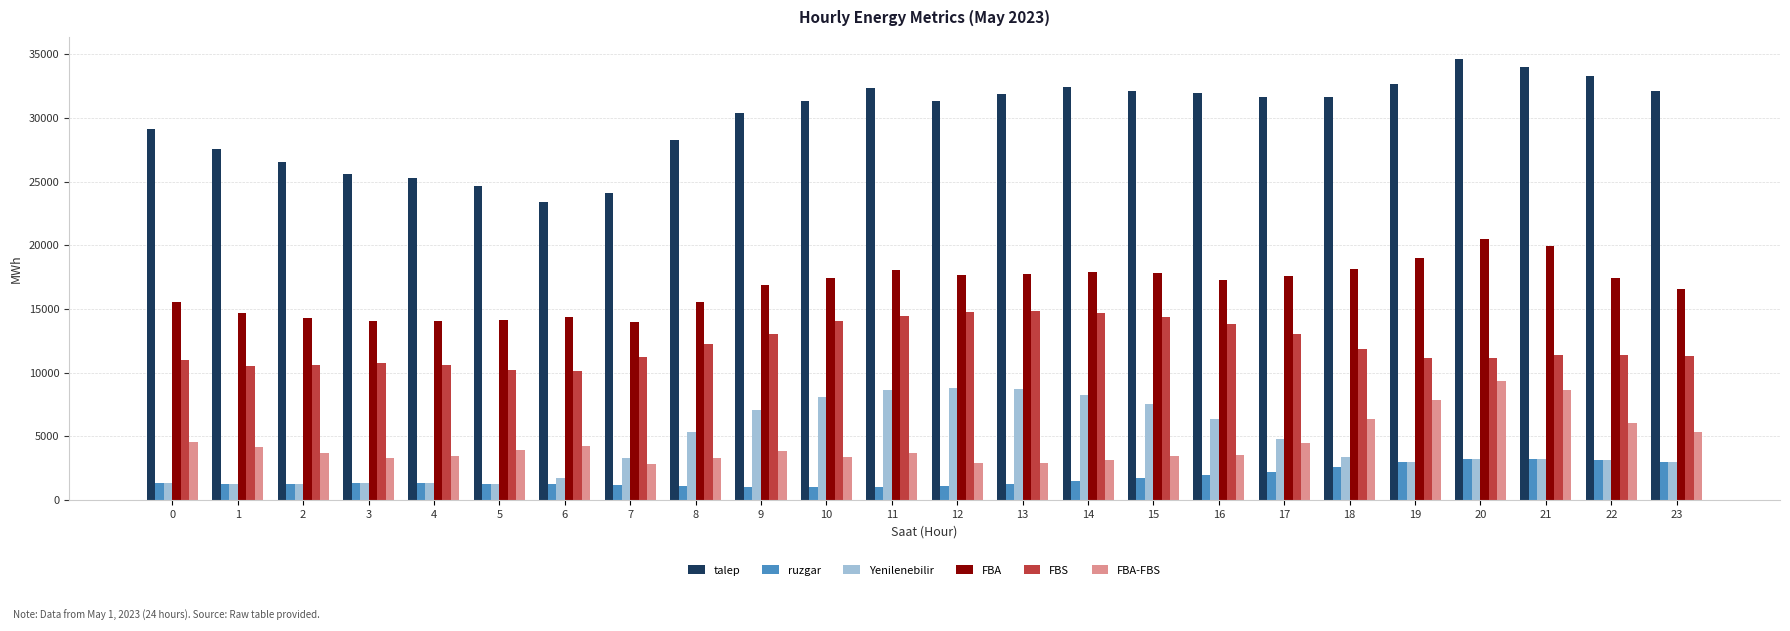

Does the chart contain any negative values?

No